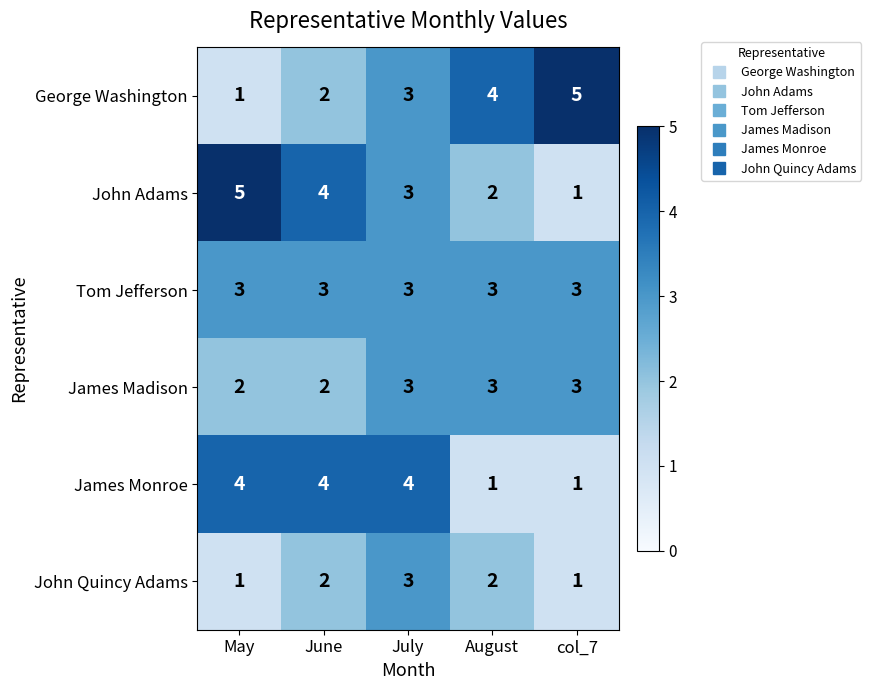

What is the difference between the highest and lowest values at col_7?

4